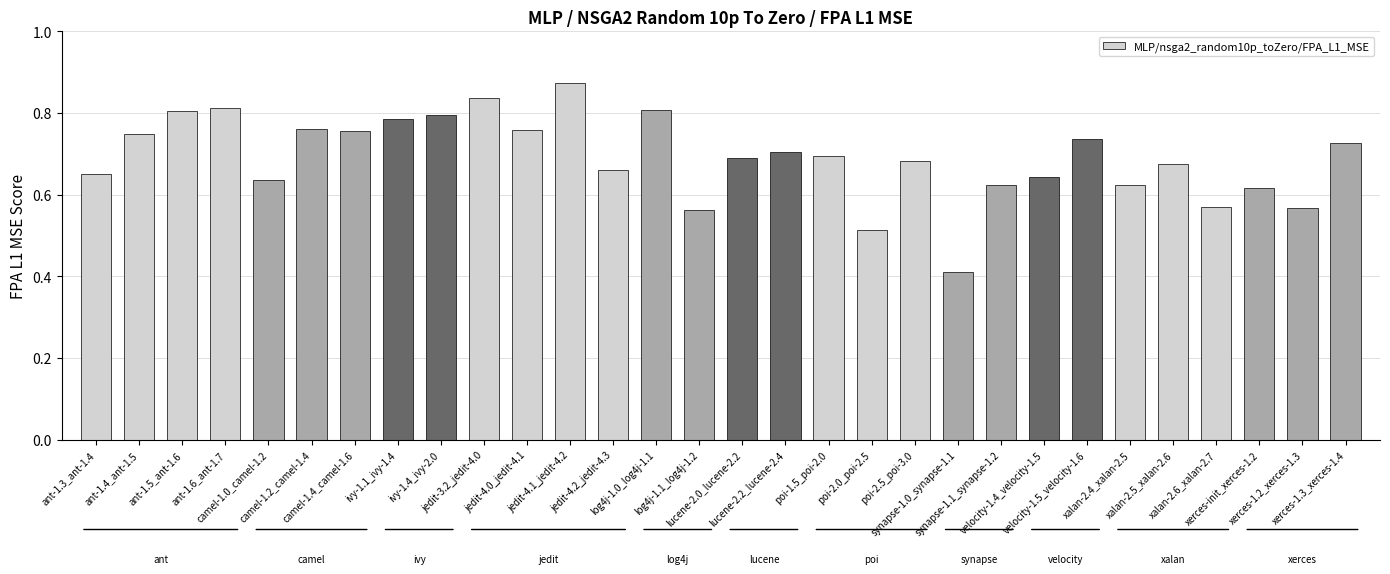

What is the value of the 21st bar from the left?

0.4